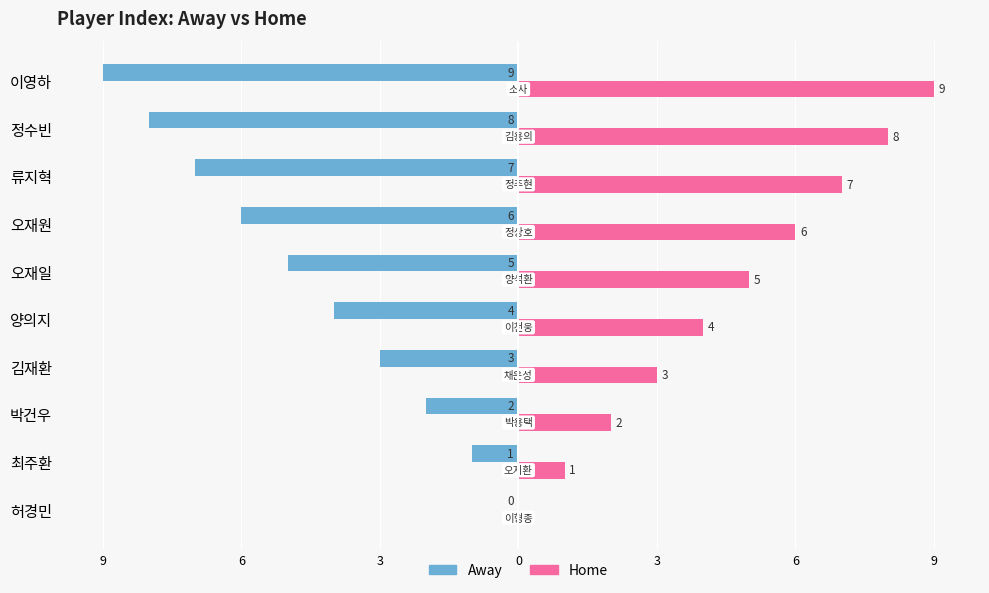

What are all the series names shown in the legend?

Away, Home